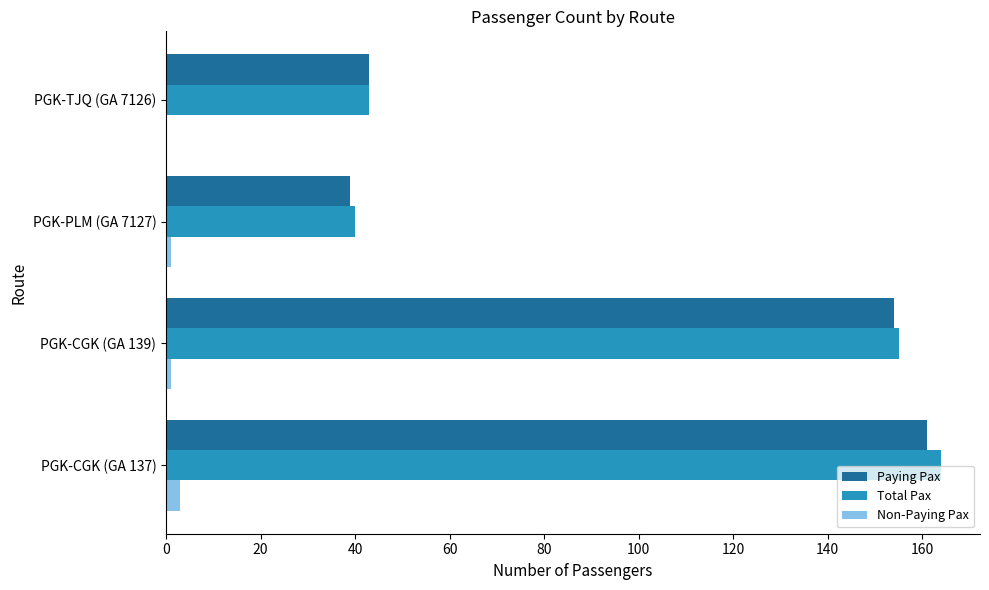

Is it true that Paying Pax equals 12 at PGK-TJQ (GA 7126)?

False